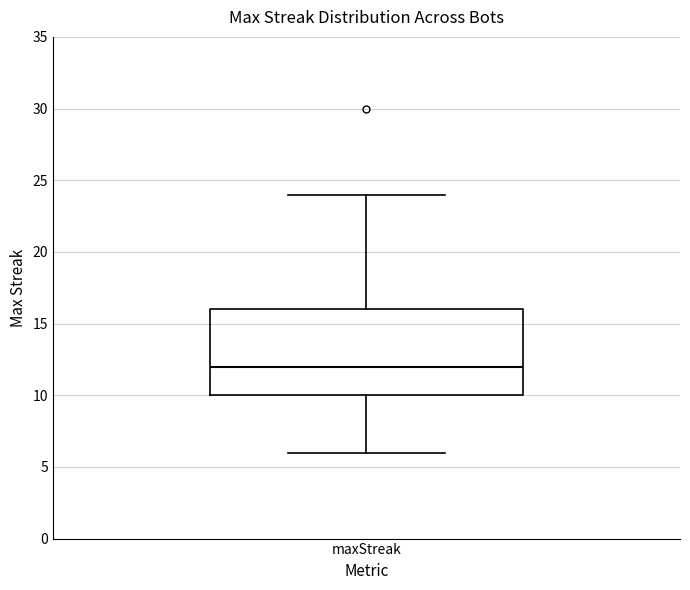

Transcribe this box plot: give where the median line is, the range the box spans, and where the two whiskers end, as read against the y-axis. The values are not printed on the chart, so give them approximately, as read against the axis.

median 12, box 10 to 16, whiskers 6 to 24